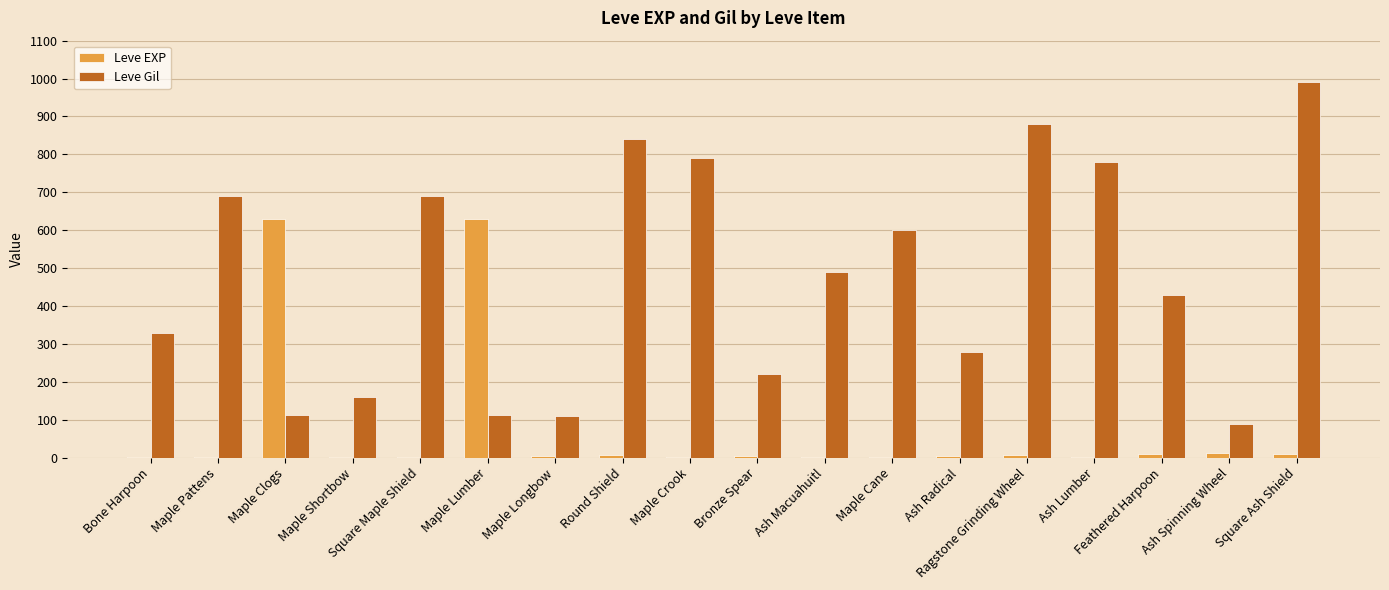

At which category does the chart reach its peak across all series?

Square Ash Shield